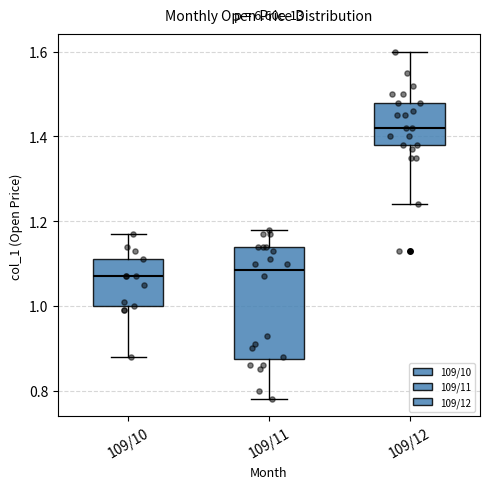

Which box has the highest median line?

109/12